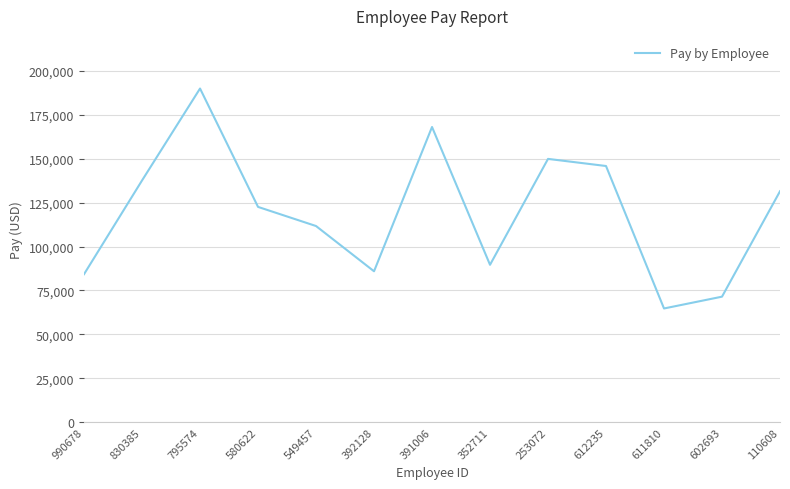

What is the sum of the values at 391006 and 795574?

358138